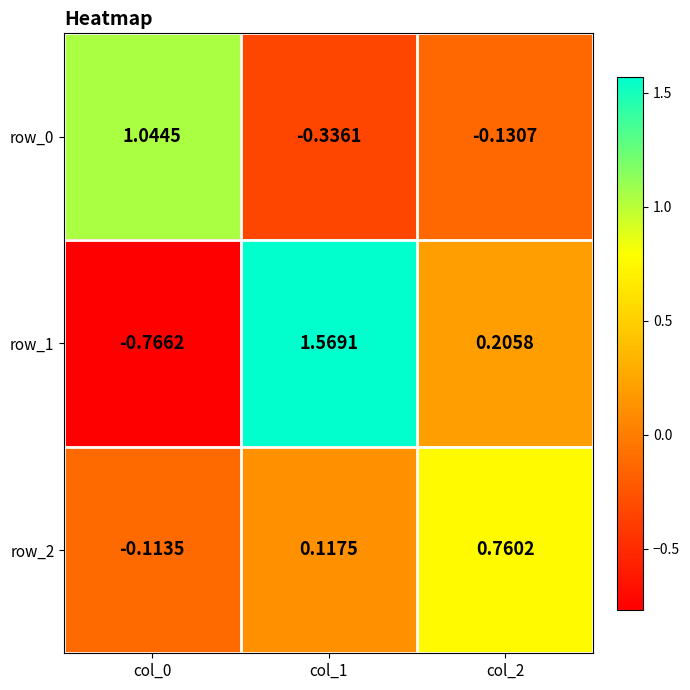

What is the difference between the maximum and minimum values in the row_2 series?

0.9